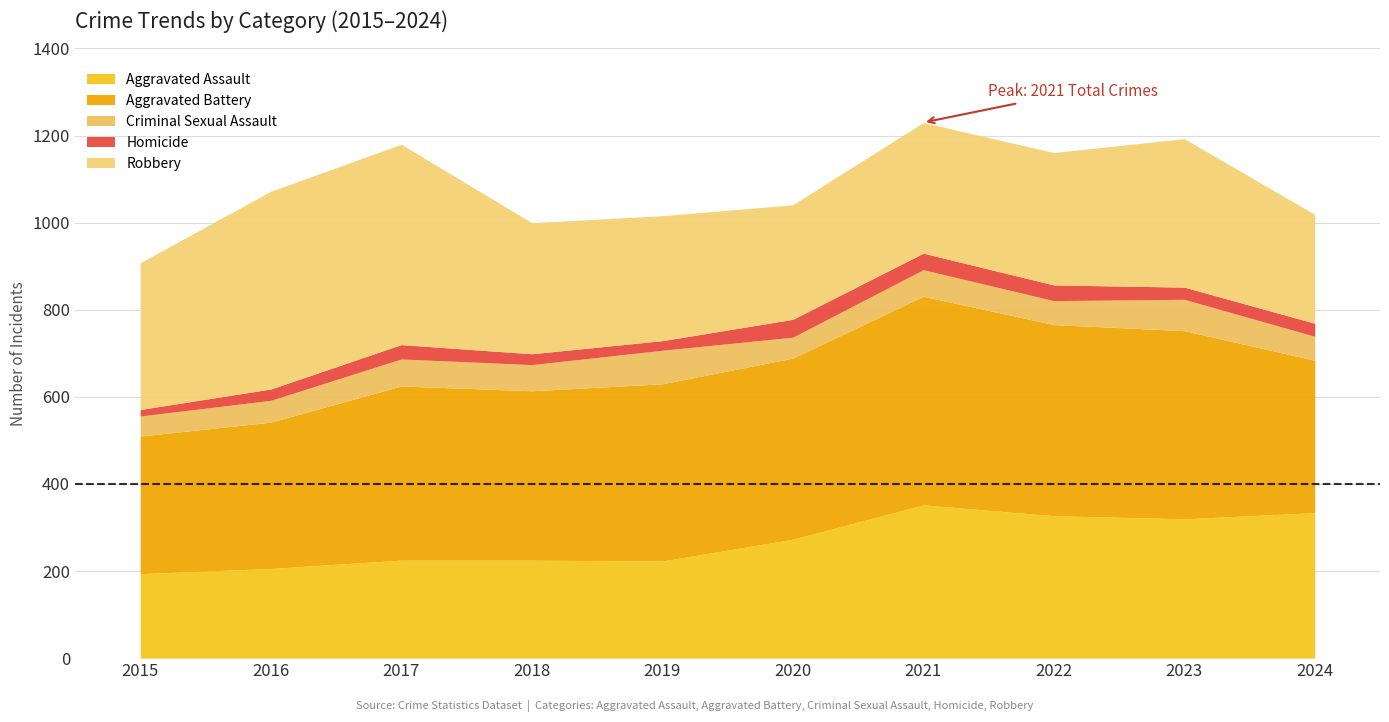

At how many categories does at least one series exceed 93?

10